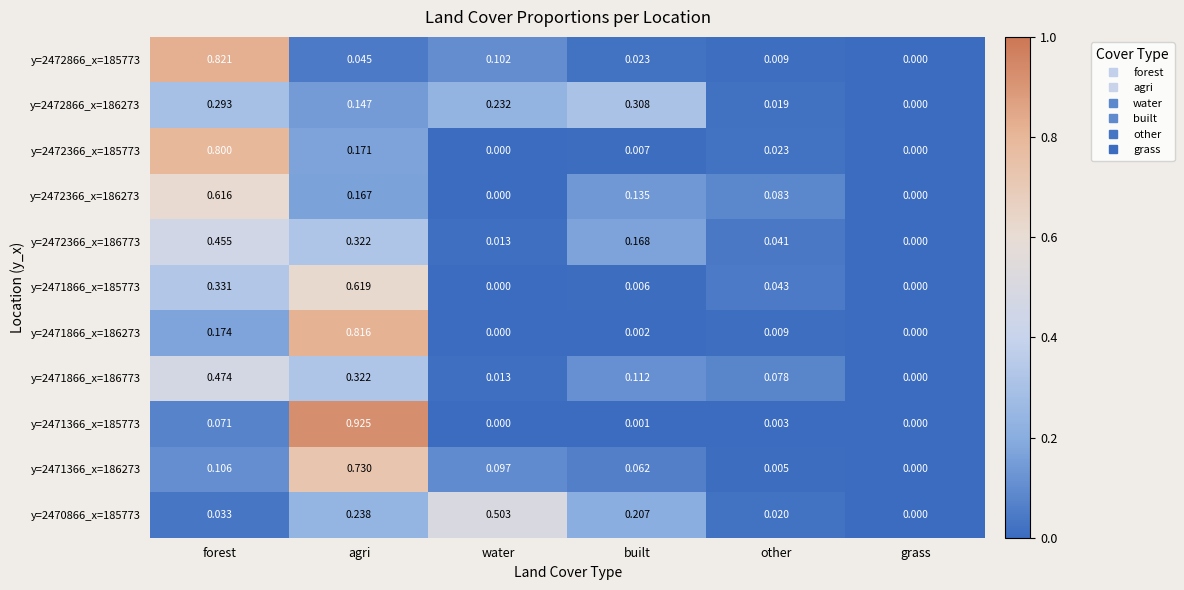

At which category is the sum across all series the highest?

agri